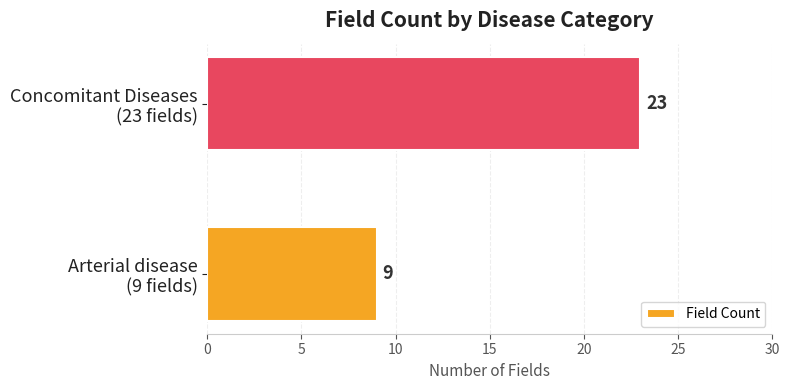

Reading bottom to top, what are all the values shown in this chart?

9	23